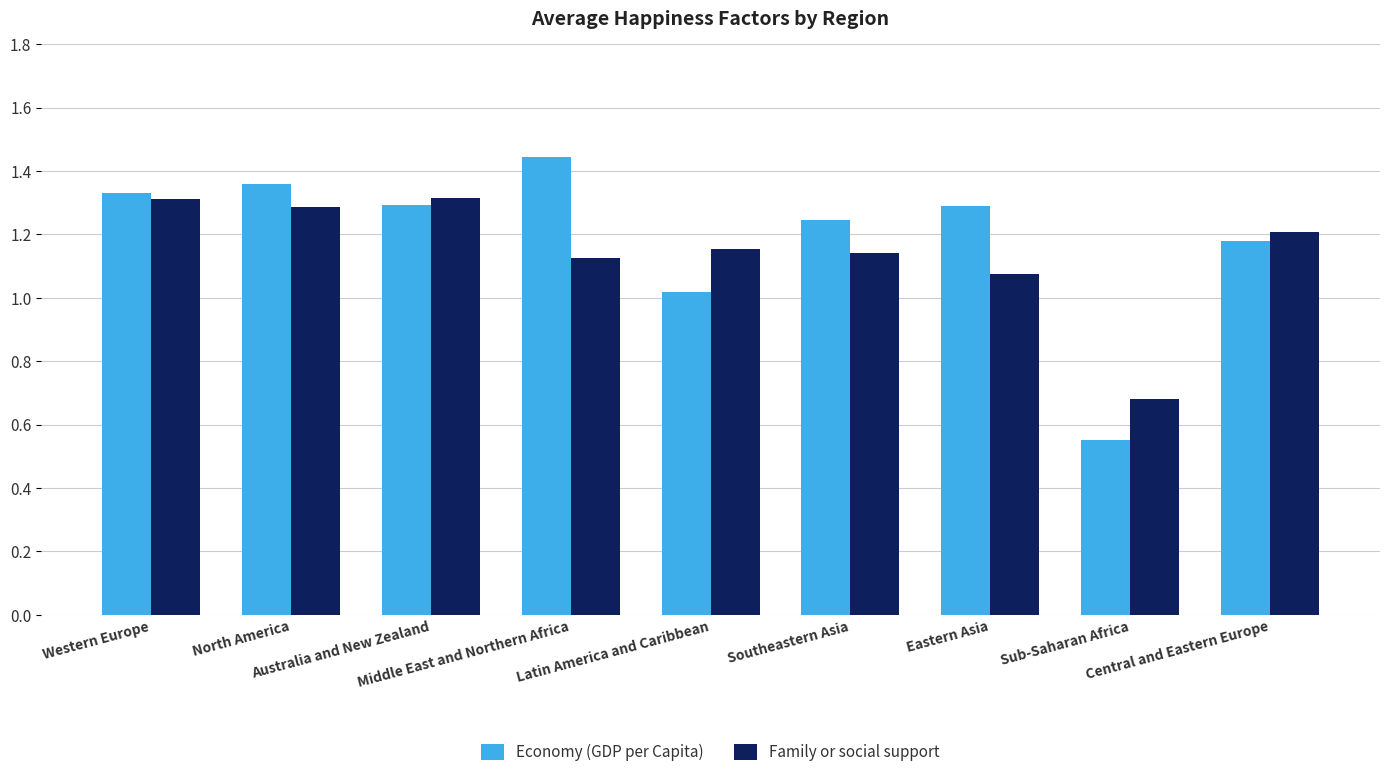

What is the difference between the maximum and minimum values in the Economy (GDP per Capita) series?

0.9